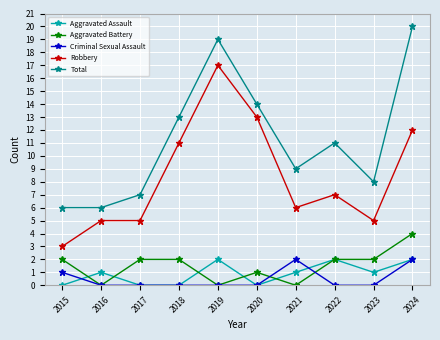

Which series has the largest total across all categories?

Total